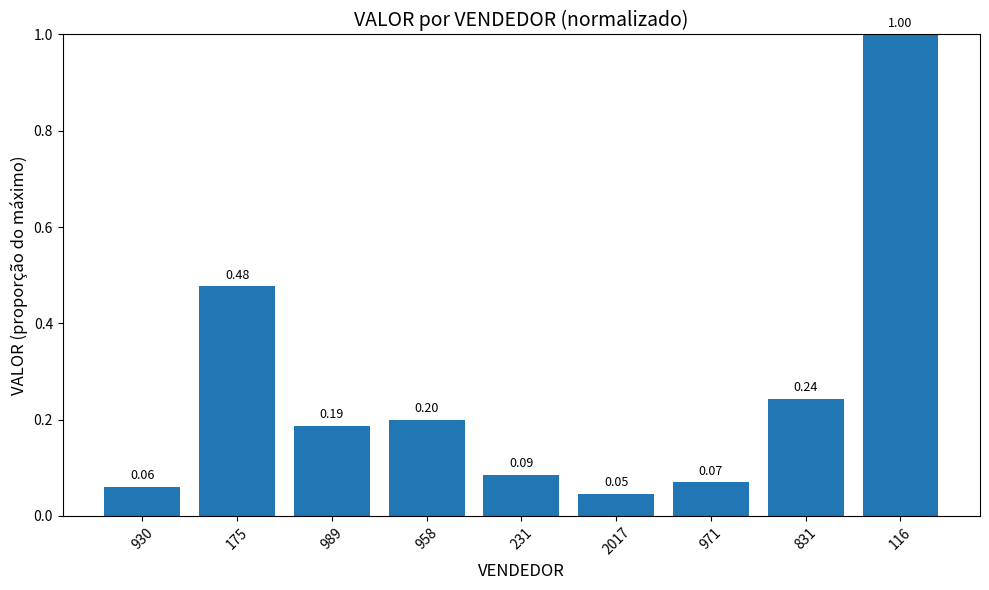

What is the difference between the maximum and second lowest values?

0.9